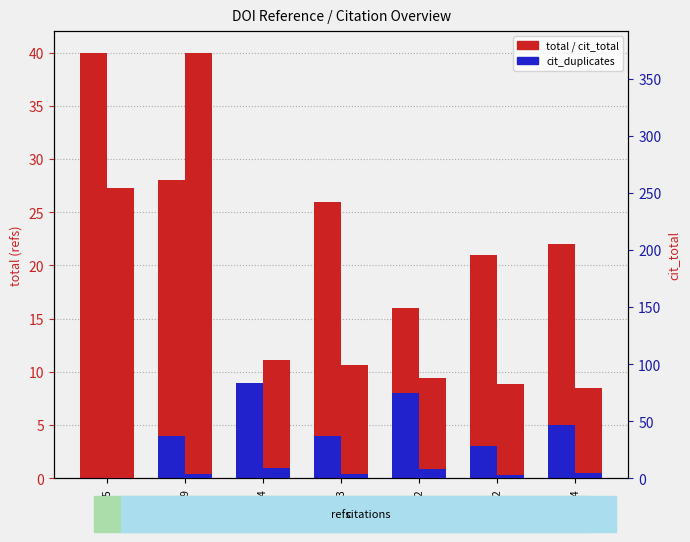

Read the cit_total value at 2208572, to the nearest 50.

100